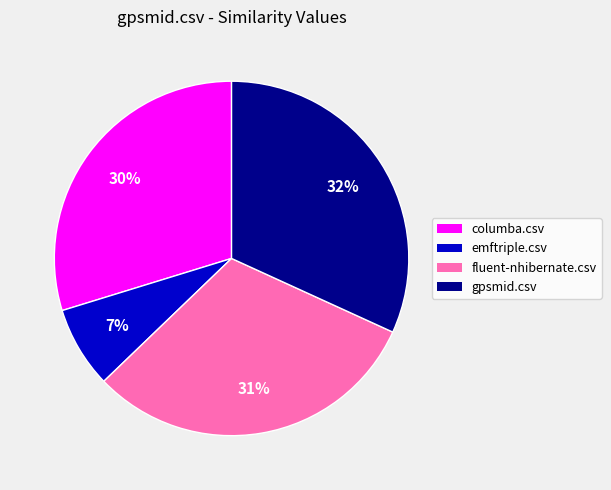

Does any single category account for the majority?

No